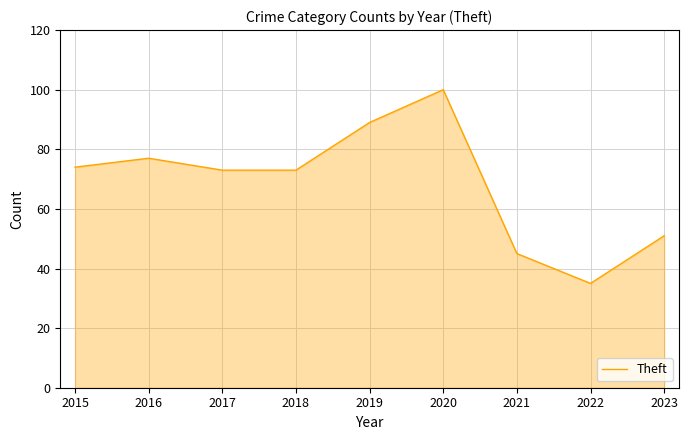

What value does the data have at 2020, to the nearest 10?

100